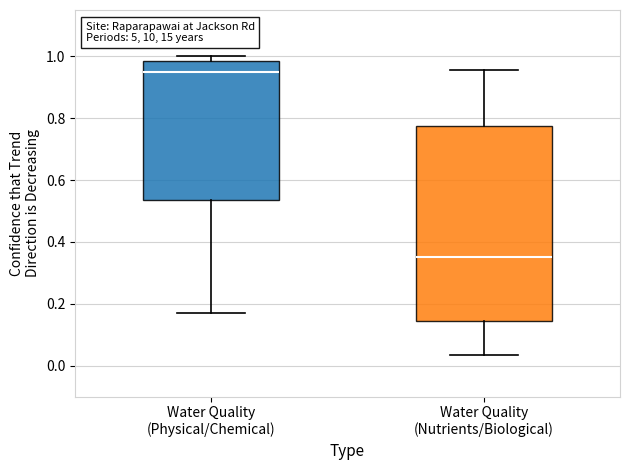

Reading left to right, read every box against the y-axis: the position of its median line, the range the box covers, and the ends of its whiskers. The values are not printed on the chart, so give them approximately, as read against the axis.

Water Quality (Physical/Chemical): median 0.94, box 0.54 to 0.98, whiskers 0.18 to 1.00
Water Quality (Nutrients/Biological): median 0.36, box 0.14 to 0.78, whiskers 0.04 to 0.96